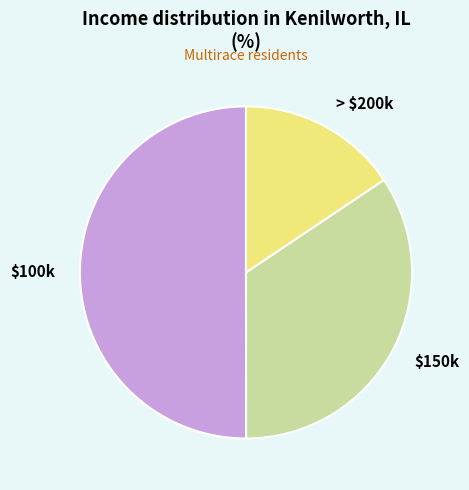

What is the smallest slice in the pie chart?

> $200k